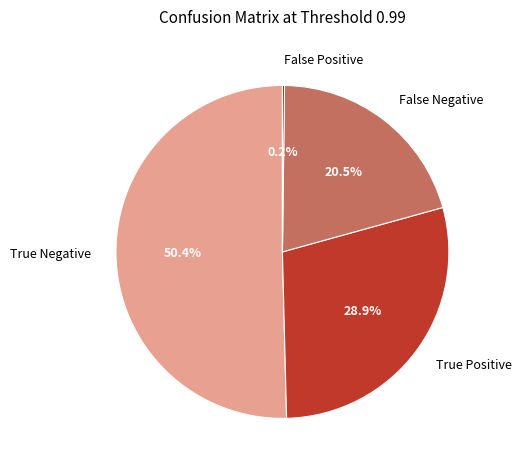

Is there a majority slice in this chart?

Yes